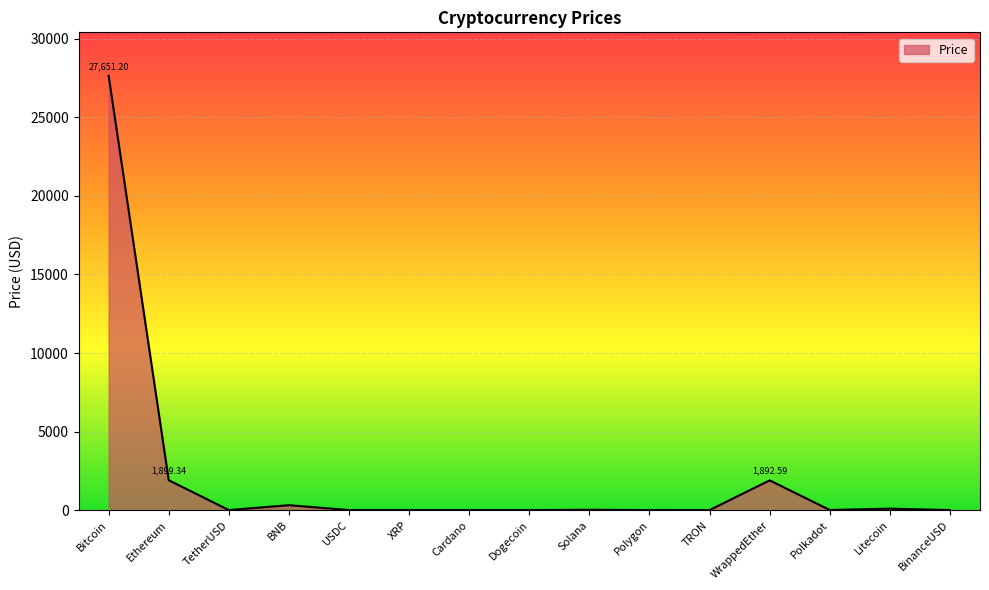

Which category has the highest value across all series?

Bitcoin